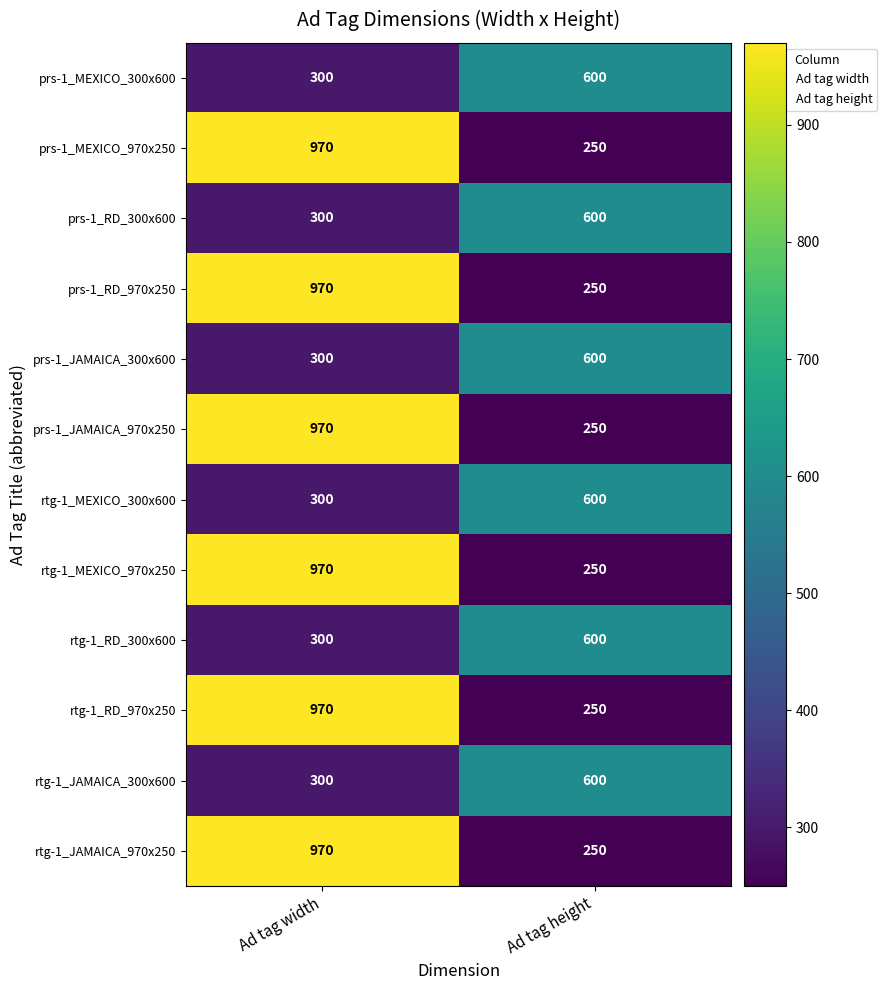

Is the value of prs-1_RD_970x250 at Ad tag height greater than the value of prs-1_JAMAICA_300x600 at Ad tag height?

No